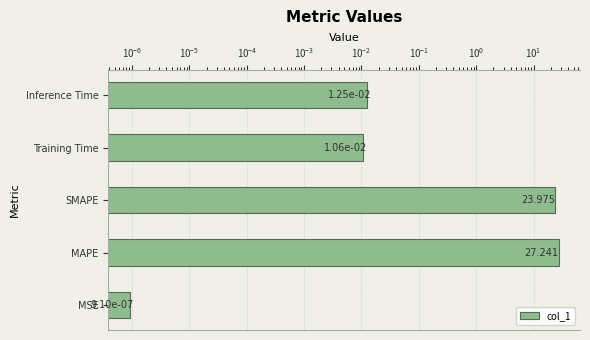

Is it true that the value at Training Time is 0.0?

True